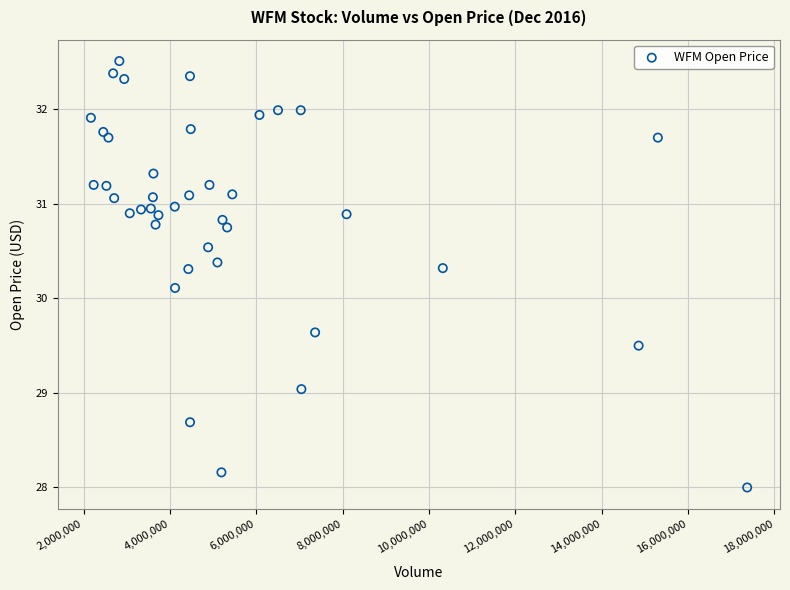

What Y value in the scatter plot is closest to 30?

30.1